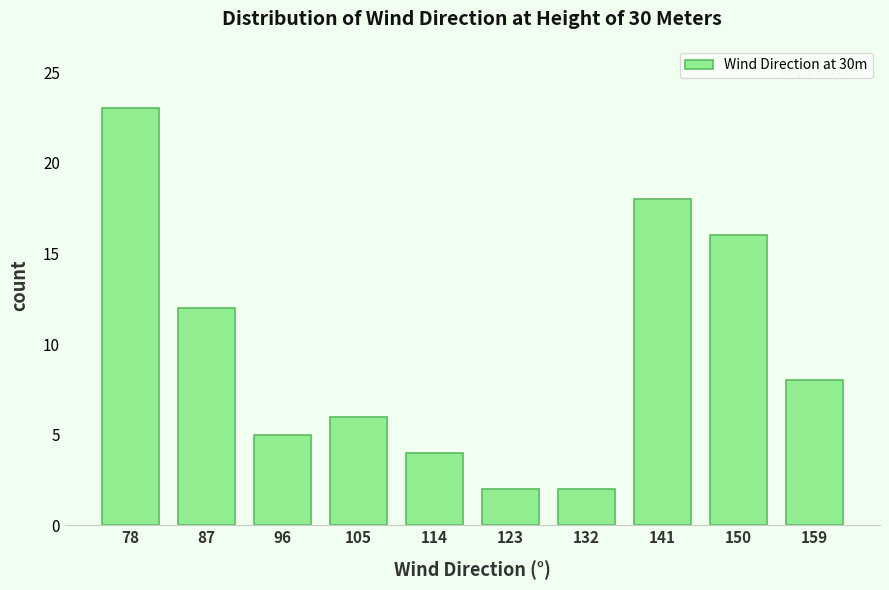

Reading left to right, extract all data points from this chart.

78=23	87=12	96=5	105=6	114=4	123=2	132=2	141=18	150=16	159=8